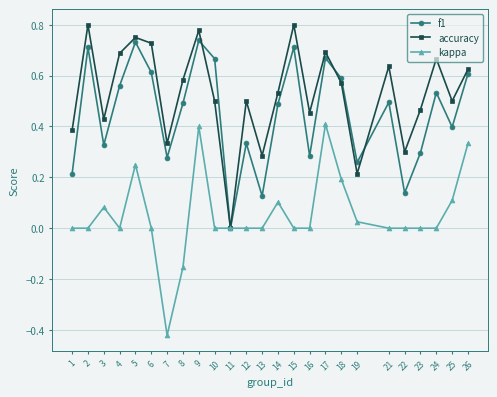

Which label corresponds to the smallest value in the chart?

7